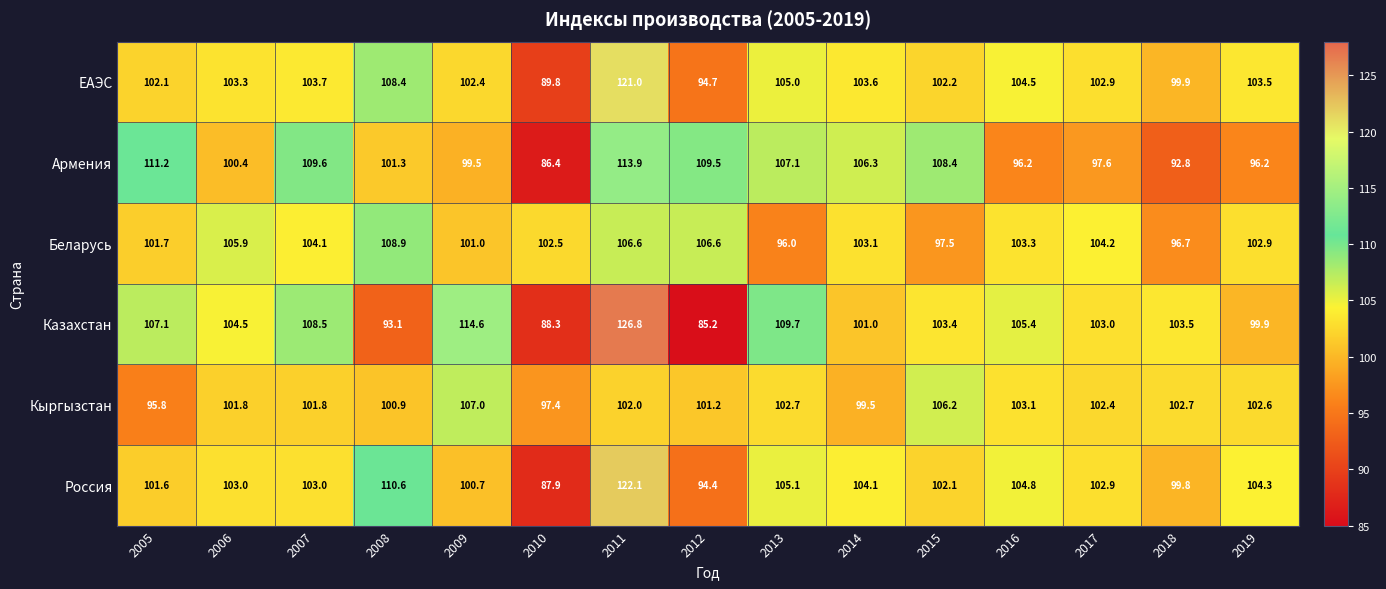

Which series has the largest range (max minus min)?

Казахстан